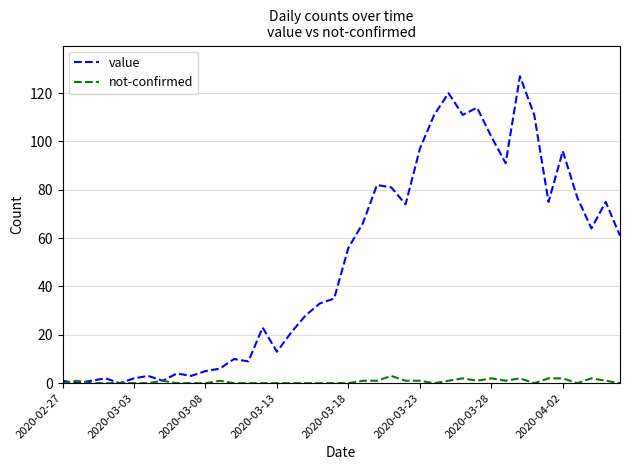

Rank the series by their maximum value, from lowest to highest.

not-confirmed, value